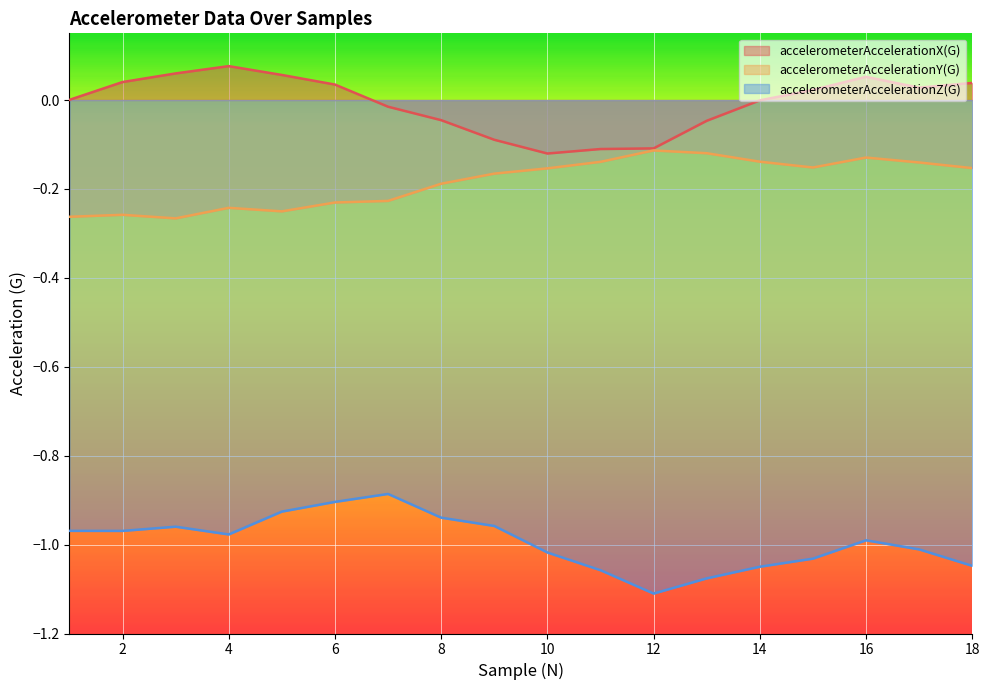

What is the difference between the maximum and minimum values in the accelerometerAccelerationZ(G) series?

0.2